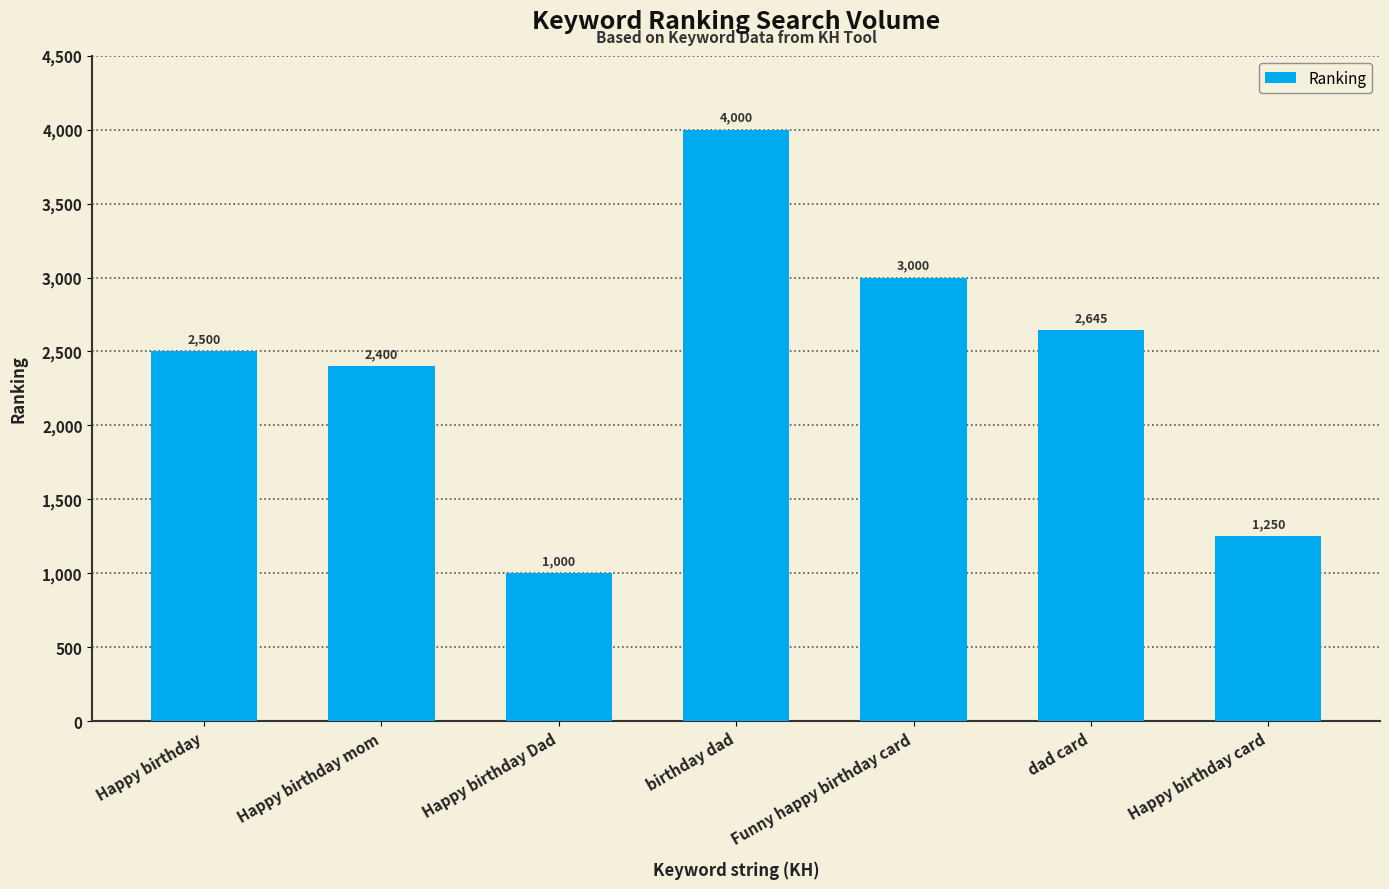

List the labels in order of value, largest first.

birthday dad, Funny happy birthday card, dad card, Happy birthday, Happy birthday mom, Happy birthday card, Happy birthday Dad